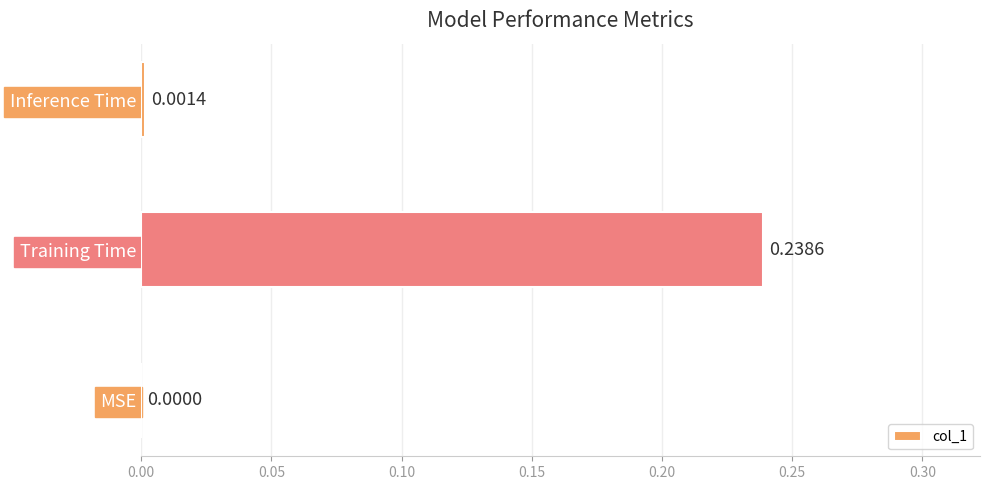

At which category does the chart reach its peak across all series?

Training Time